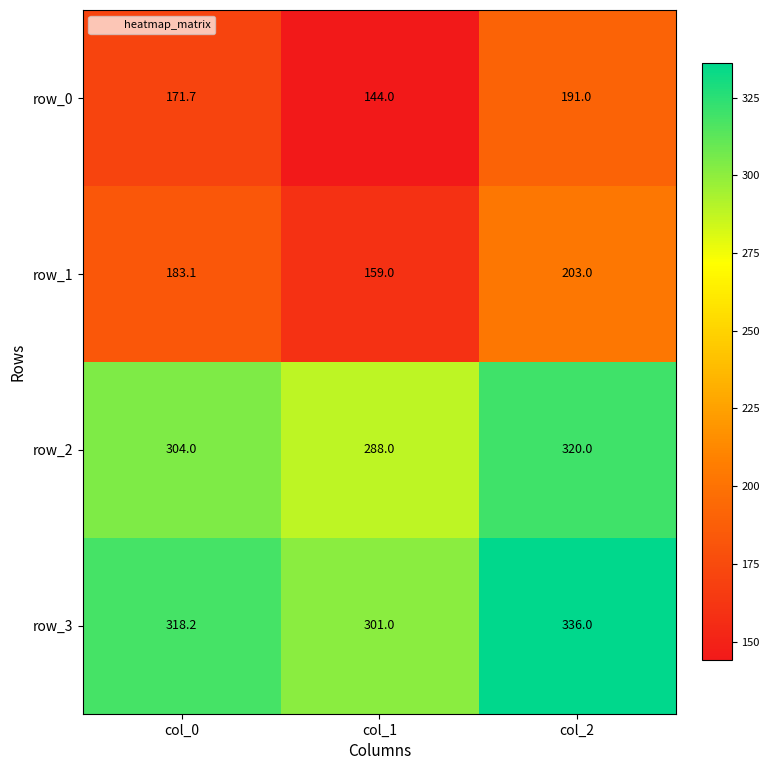

At which label does row_0 first exceed 171?

col_0